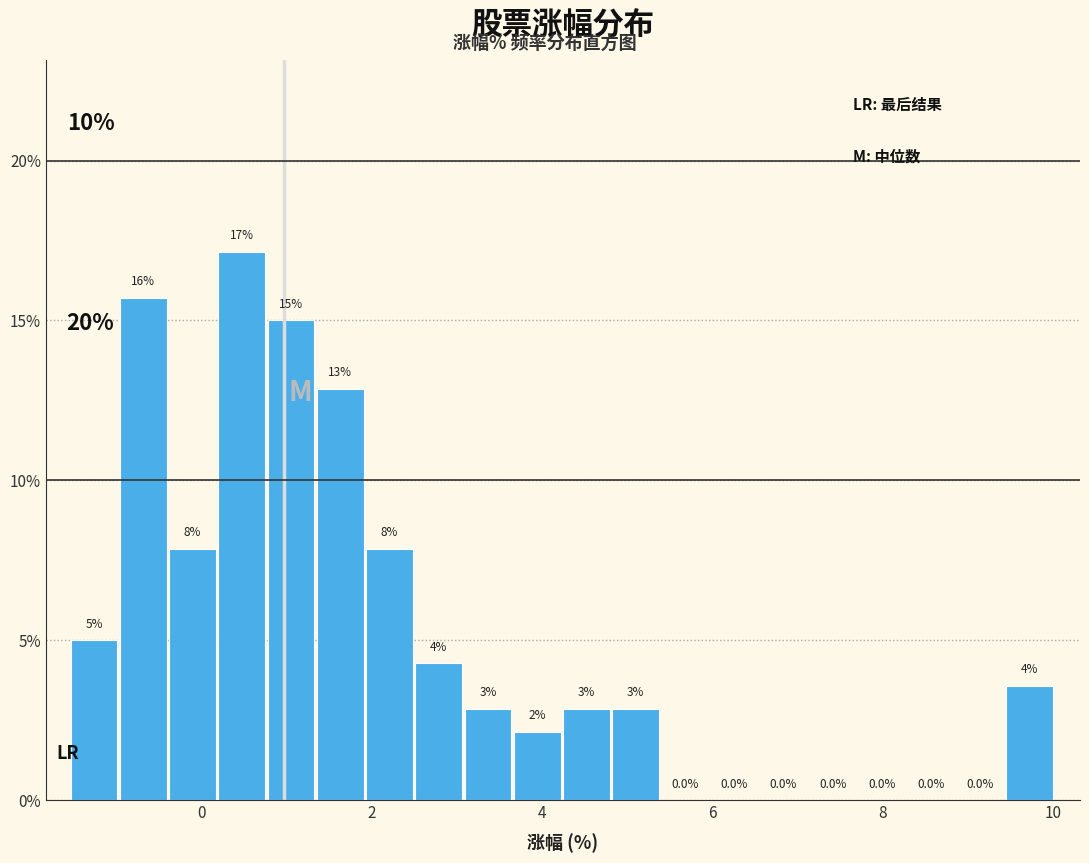

Read against the x-axis, roughly where is the centre of the tallest bar?

0.4